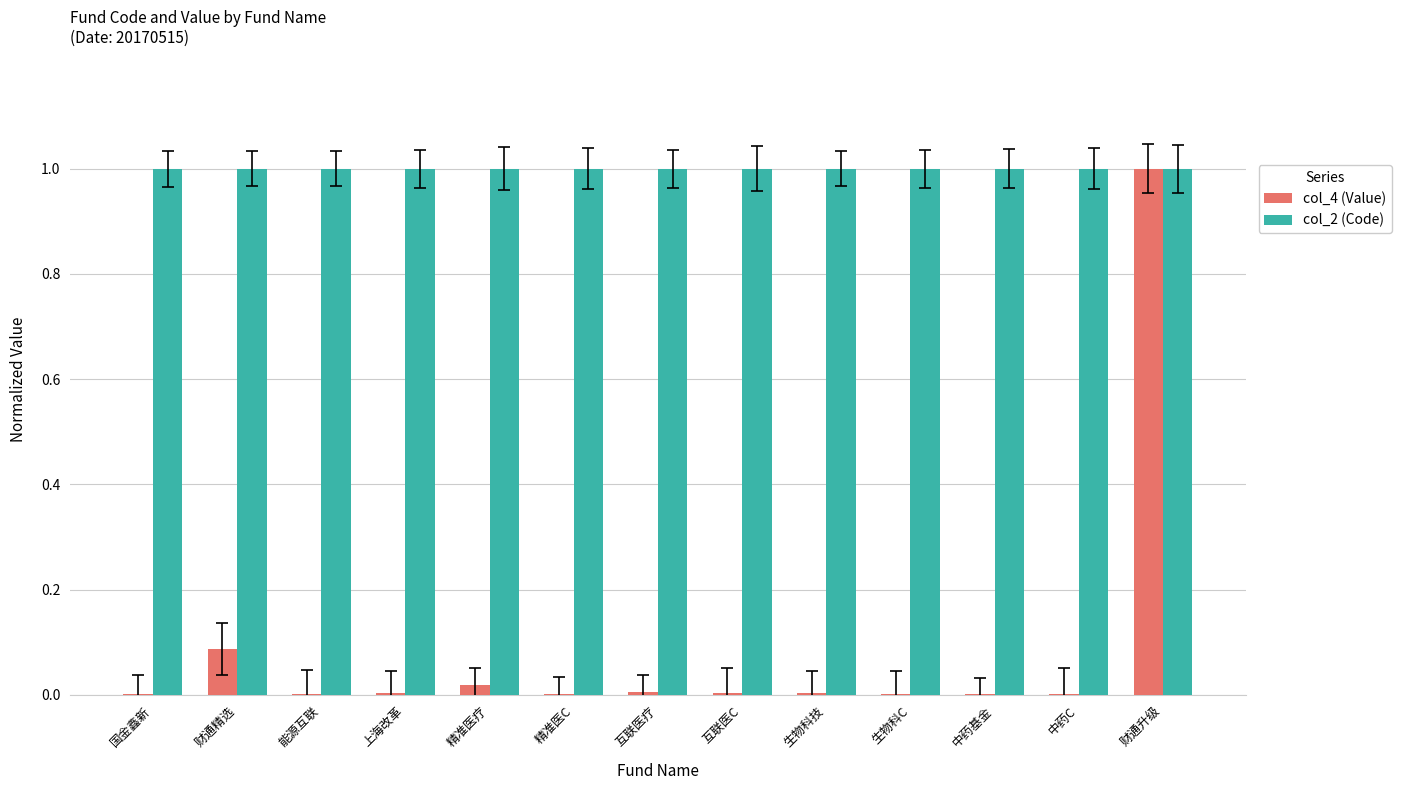

What is the sum of all col_4 (Value) values?

1.1